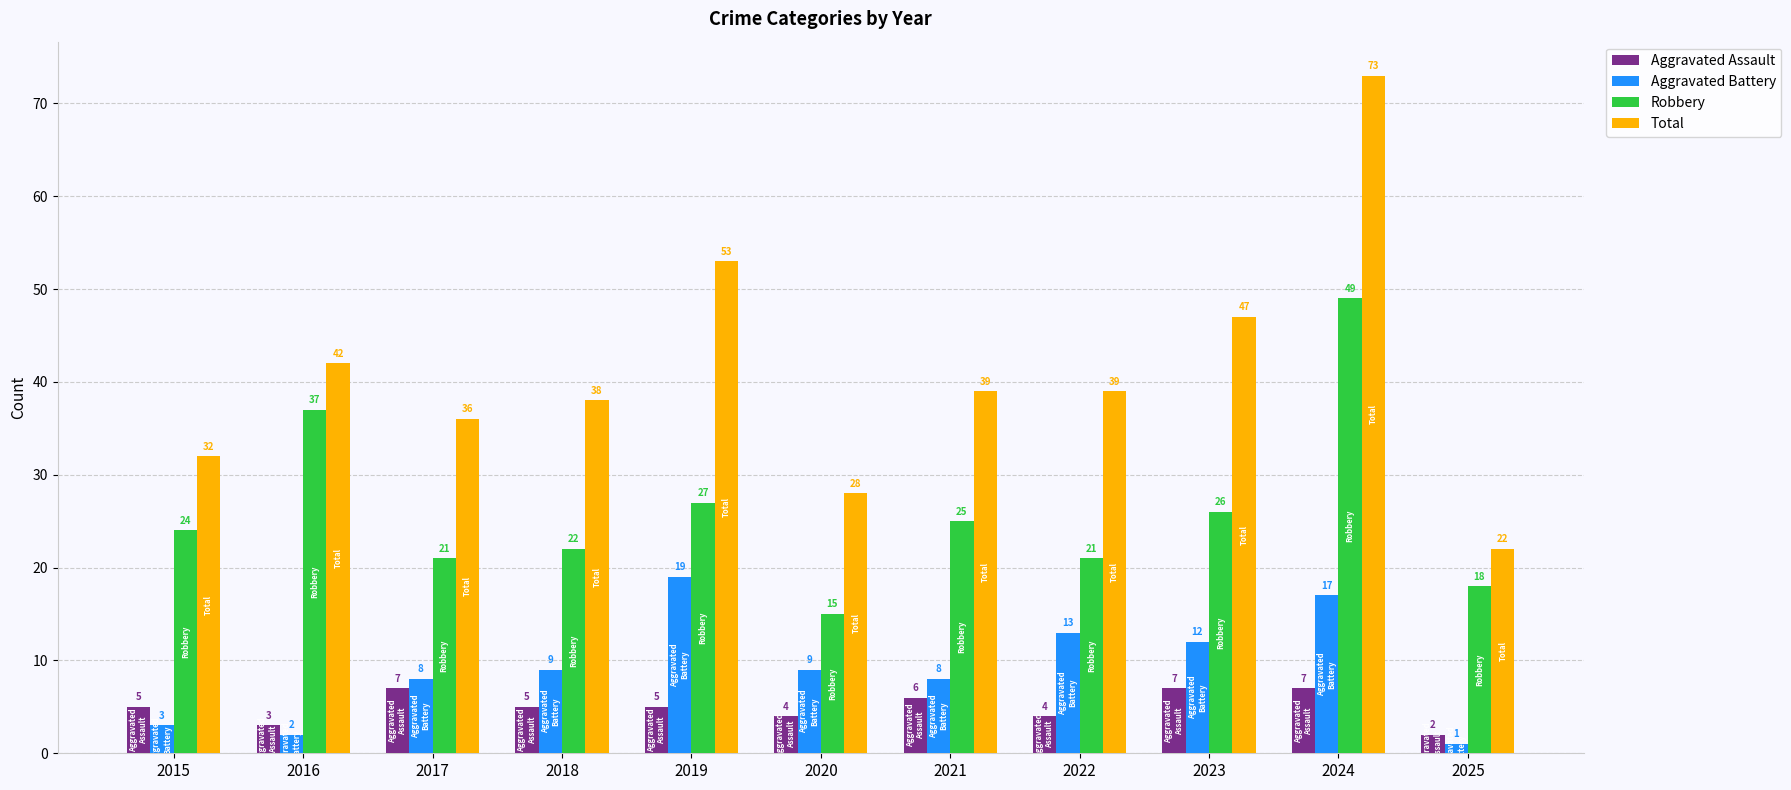

Reading left to right, list all the values displayed in this chart.

Aggravated Assault: 2015=5	2016=3	2017=7	2018=5	2019=5	2020=4	2021=6	2022=4	2023=7	2024=7	2025=2
Aggravated Battery: 2015=3	2016=2	2017=8	2018=9	2019=19	2020=9	2021=8	2022=13	2023=12	2024=17	2025=1
Robbery: 2015=24	2016=37	2017=21	2018=22	2019=27	2020=15	2021=25	2022=21	2023=26	2024=49	2025=18
Total: 2015=32	2016=42	2017=36	2018=38	2019=53	2020=28	2021=39	2022=39	2023=47	2024=73	2025=22